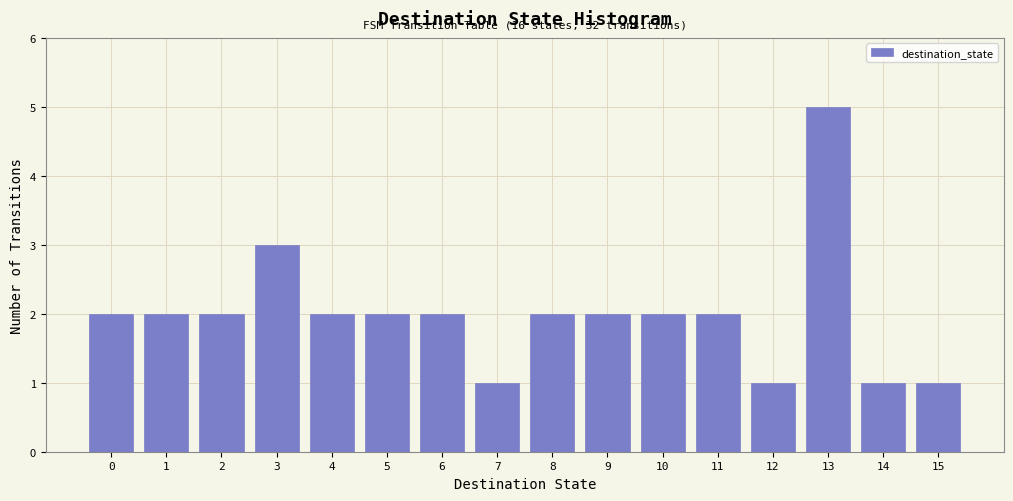

Over which range of the x-axis is the bar tallest?

12.5 to 13.5